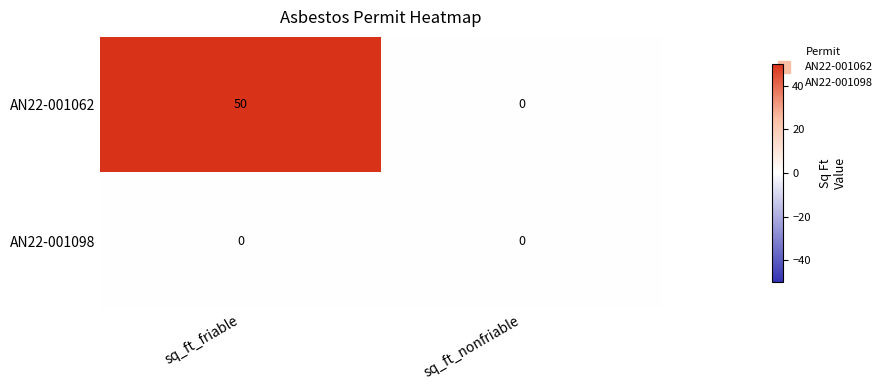

Is it true that AN22-001062 equals 19 at sq_ft_friable?

False